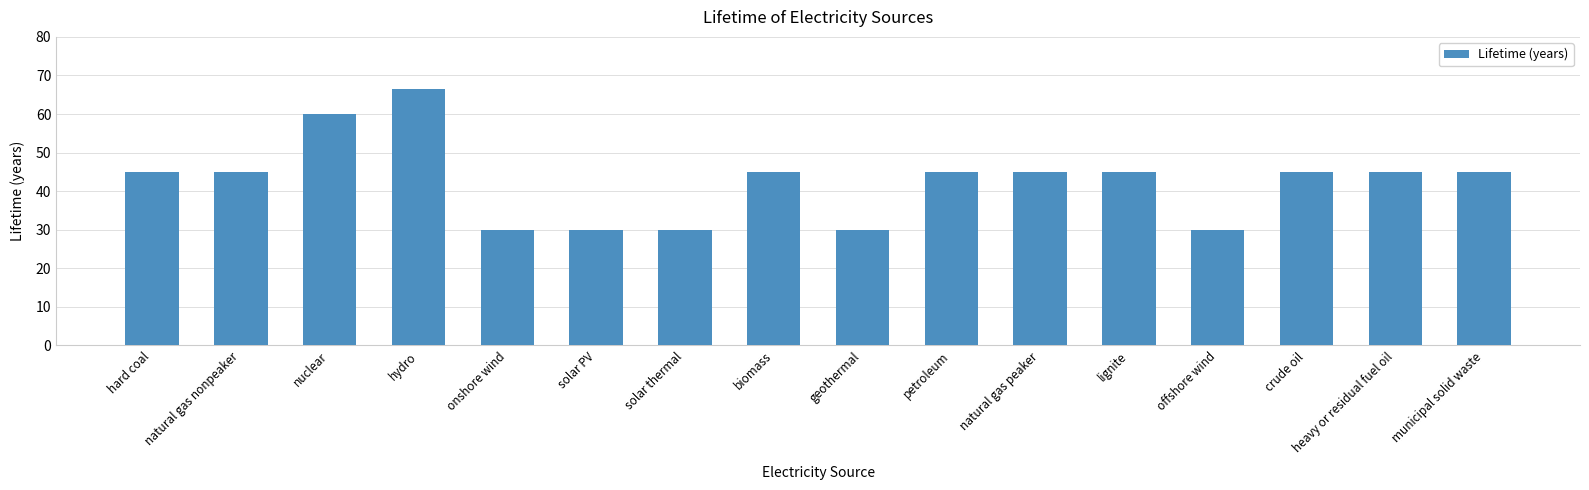

What is the ratio of the value at solar PV to the value at hard coal?

0.7